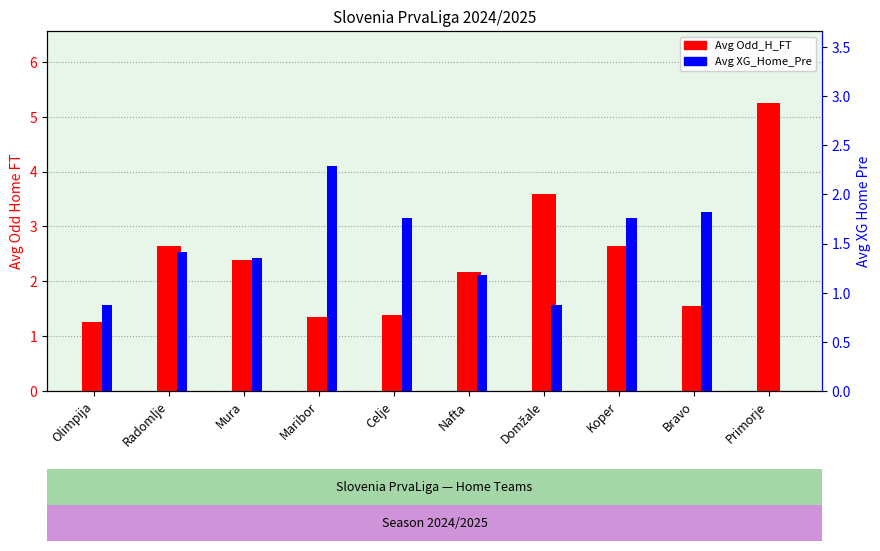

Rank the series at Radomlje from highest to lowest value.

Avg Odd_H_FT, Avg XG_Home_Pre